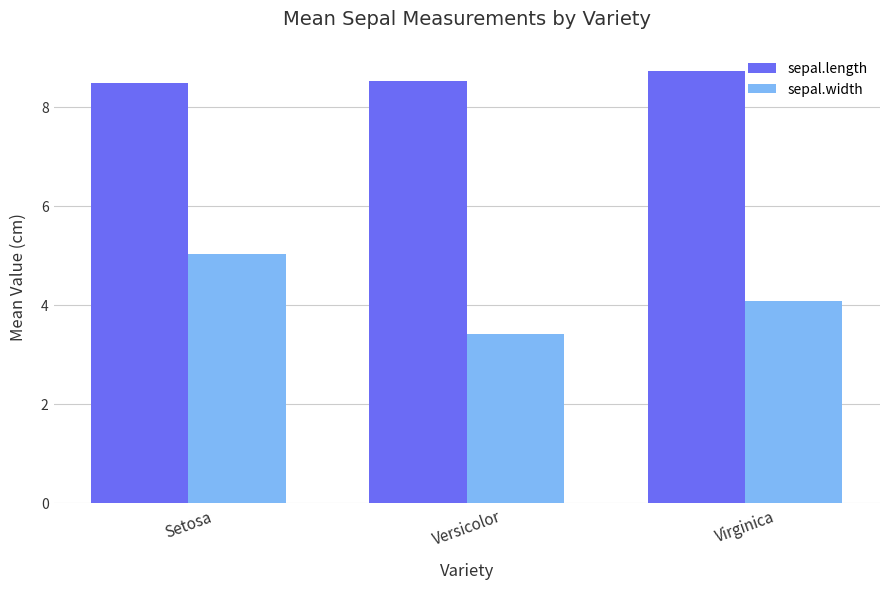

What is the total value across all series at Setosa?

13.5